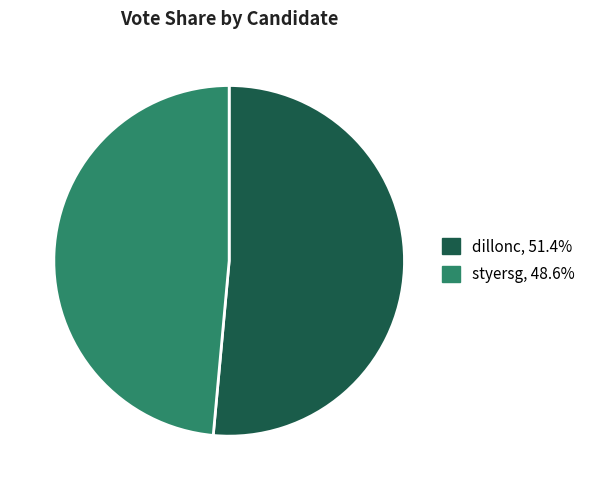

Rank the categories by value from highest to lowest.

dillonc, styersg